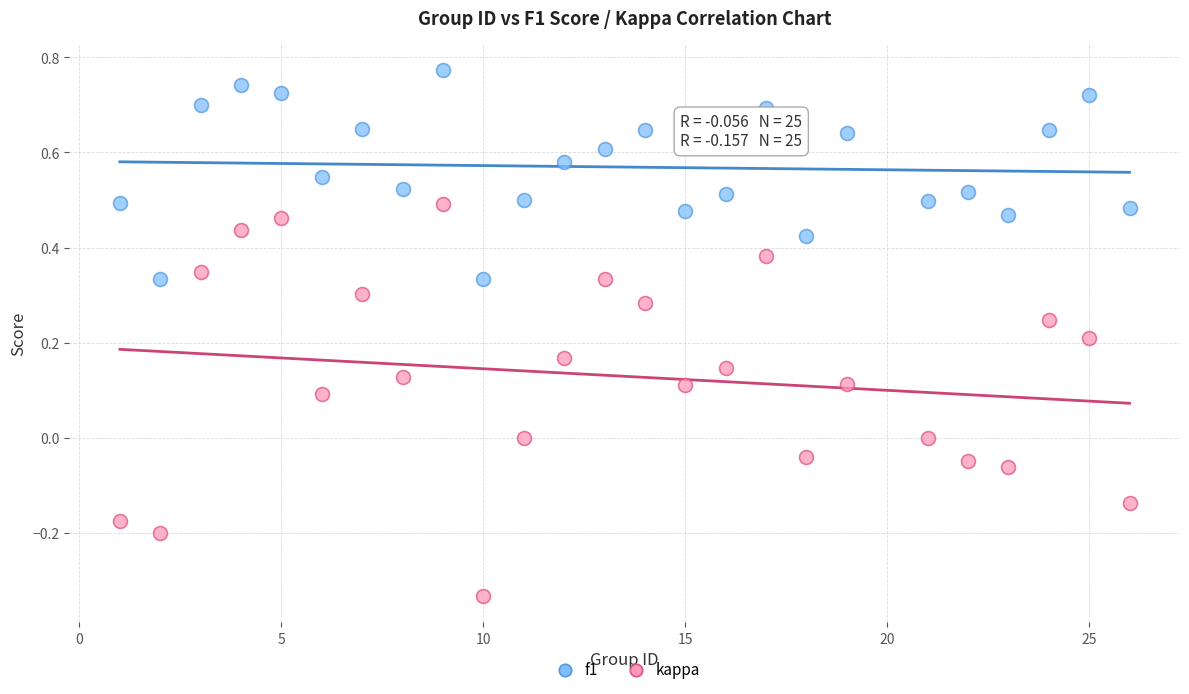

Across all data points, what is the range of Y values (max minus min)?

1.1